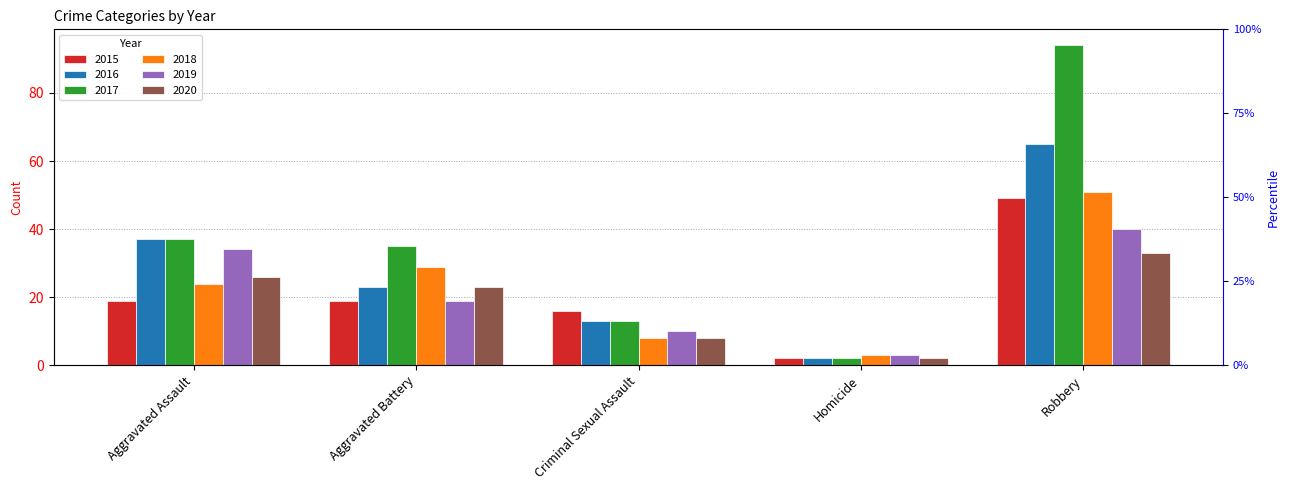

Reading left to right, what are all the values shown in this chart?

2015: 19	19	16	2	49
2016: 37	23	13	2	65
2017: 37	35	13	2	94
2018: 24	29	8	3	51
2019: 34	19	10	3	40
2020: 26	23	8	2	33